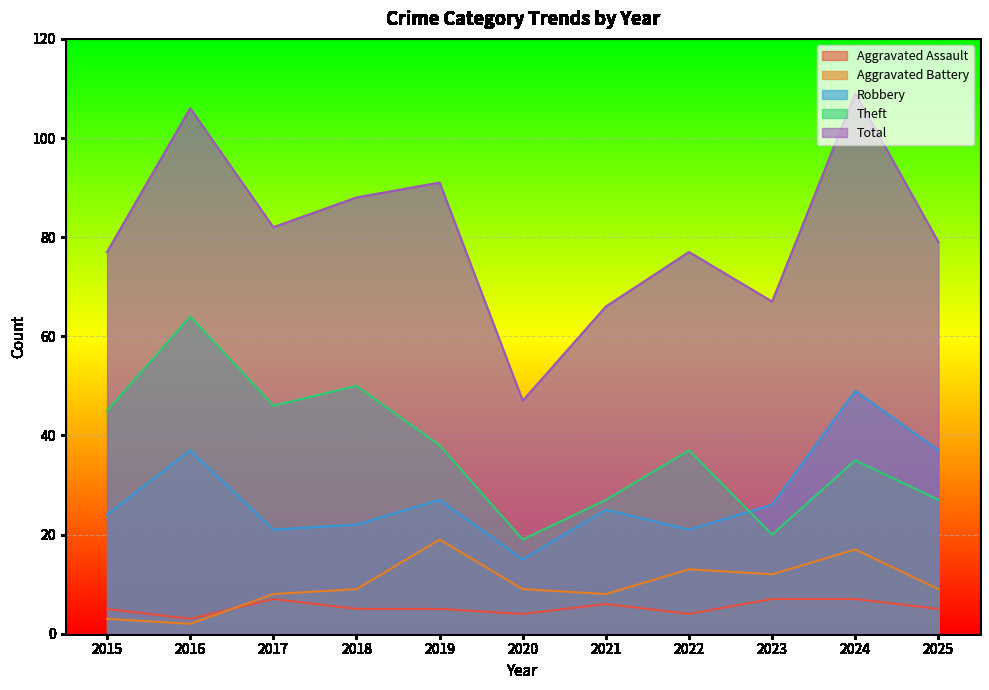

What are all the series names shown in the legend?

Aggravated Assault, Aggravated Battery, Robbery, Theft, Total